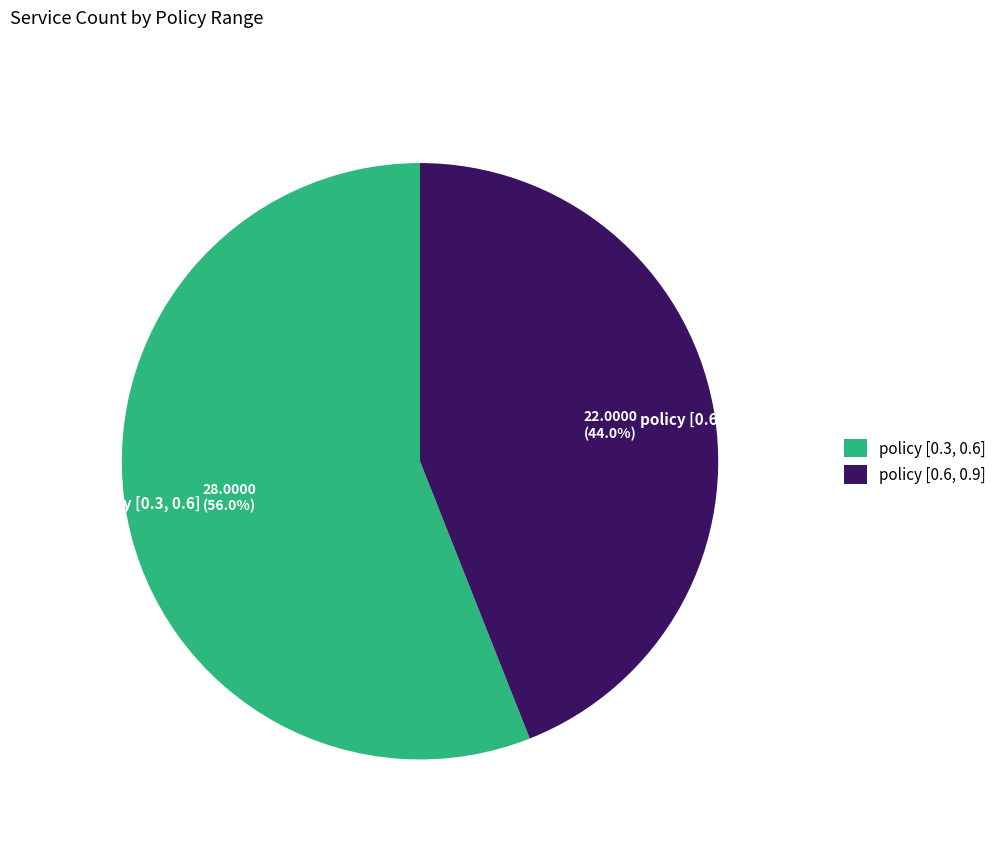

To the nearest percent, what is the average slice percentage?

50%